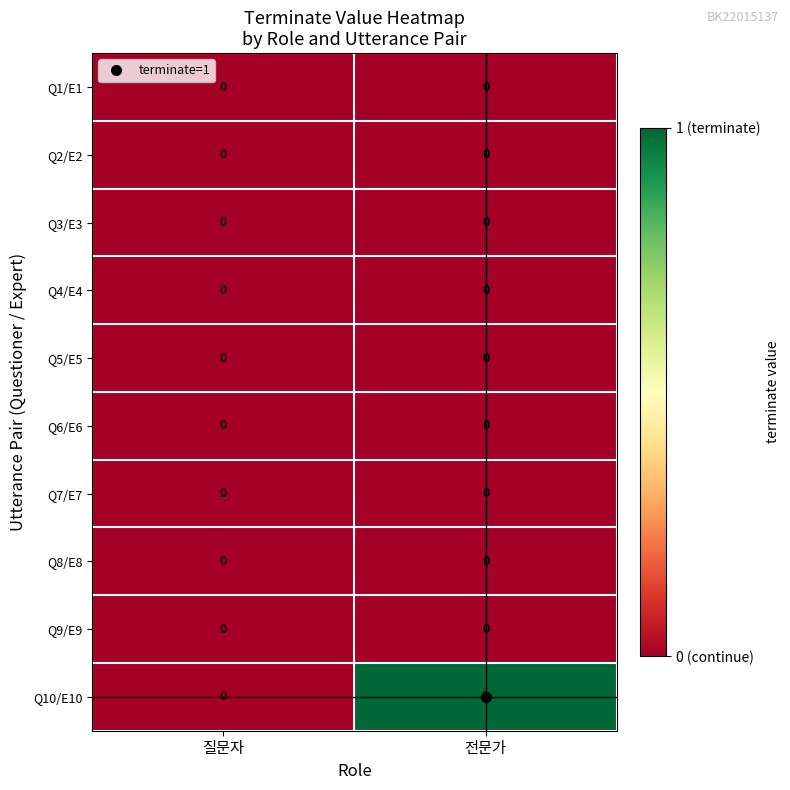

Which series changed the most between 질문자 and 전문가?

Q10/E10